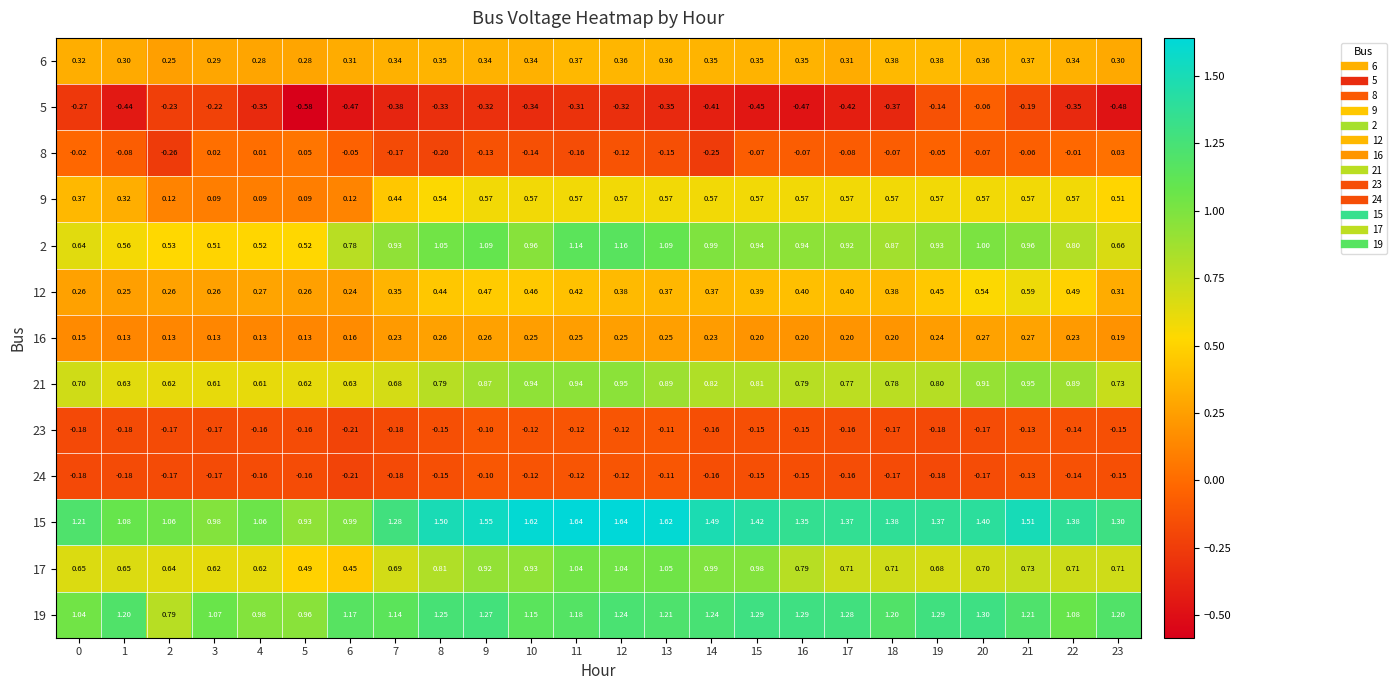

Is the value of 6 at 23 greater than the value of 8 at 7?

Yes